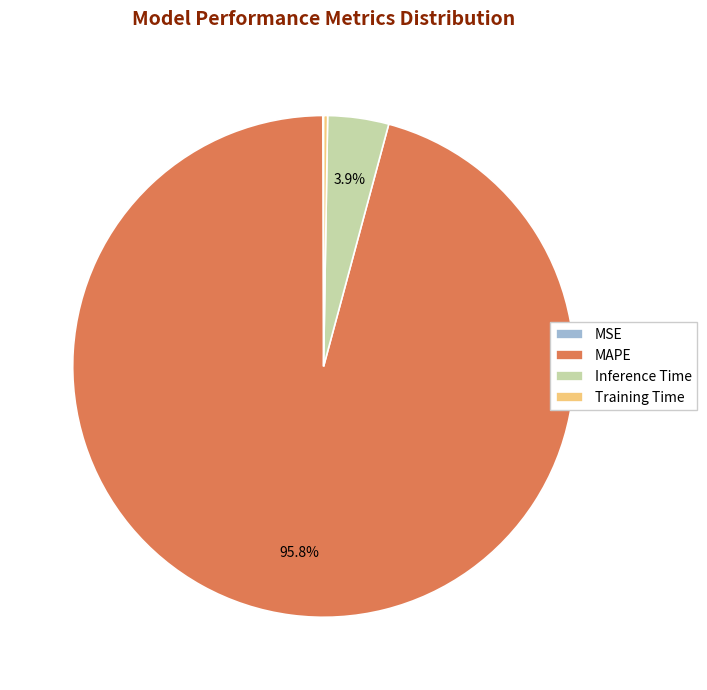

To the nearest percent, what portion does MAPE represent?

96%